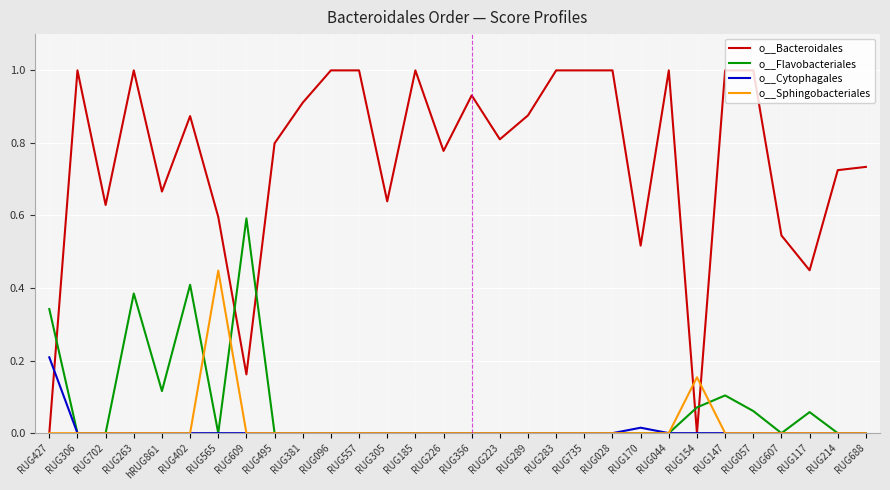

At which label does o__Flavobacteriales reach its peak?

RUG609